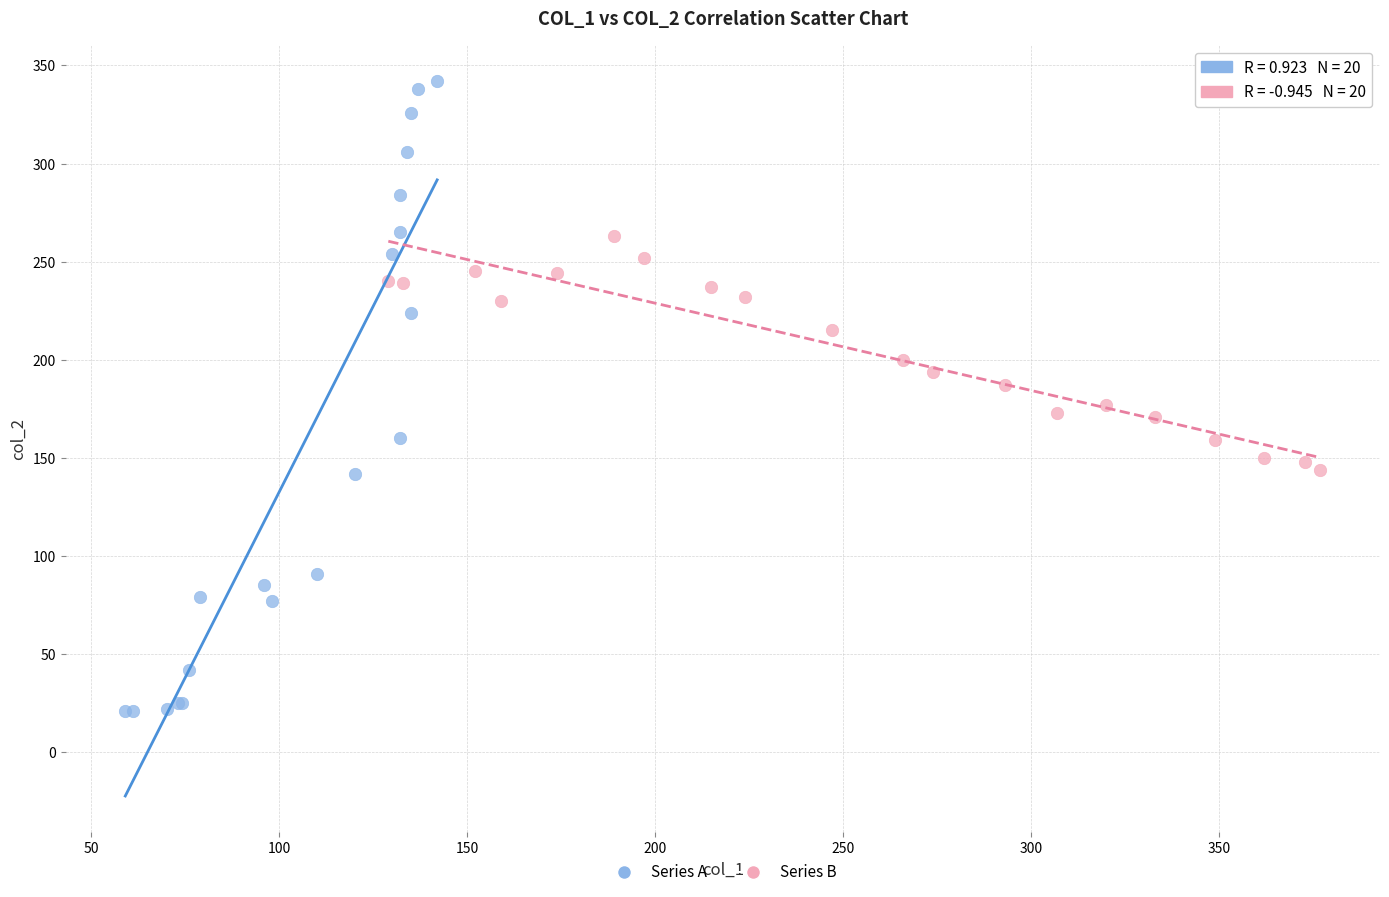

Which series contains the lowest Y value?

Series A